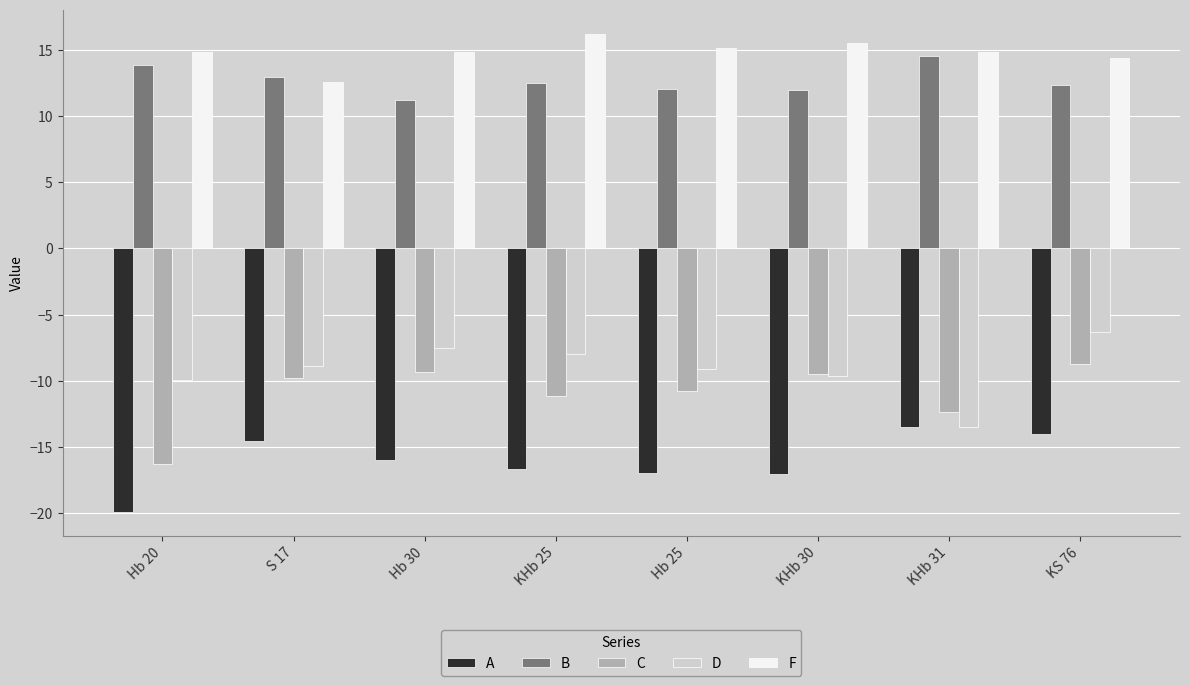

What is the difference between the highest and lowest values at Hb 30?

30.8